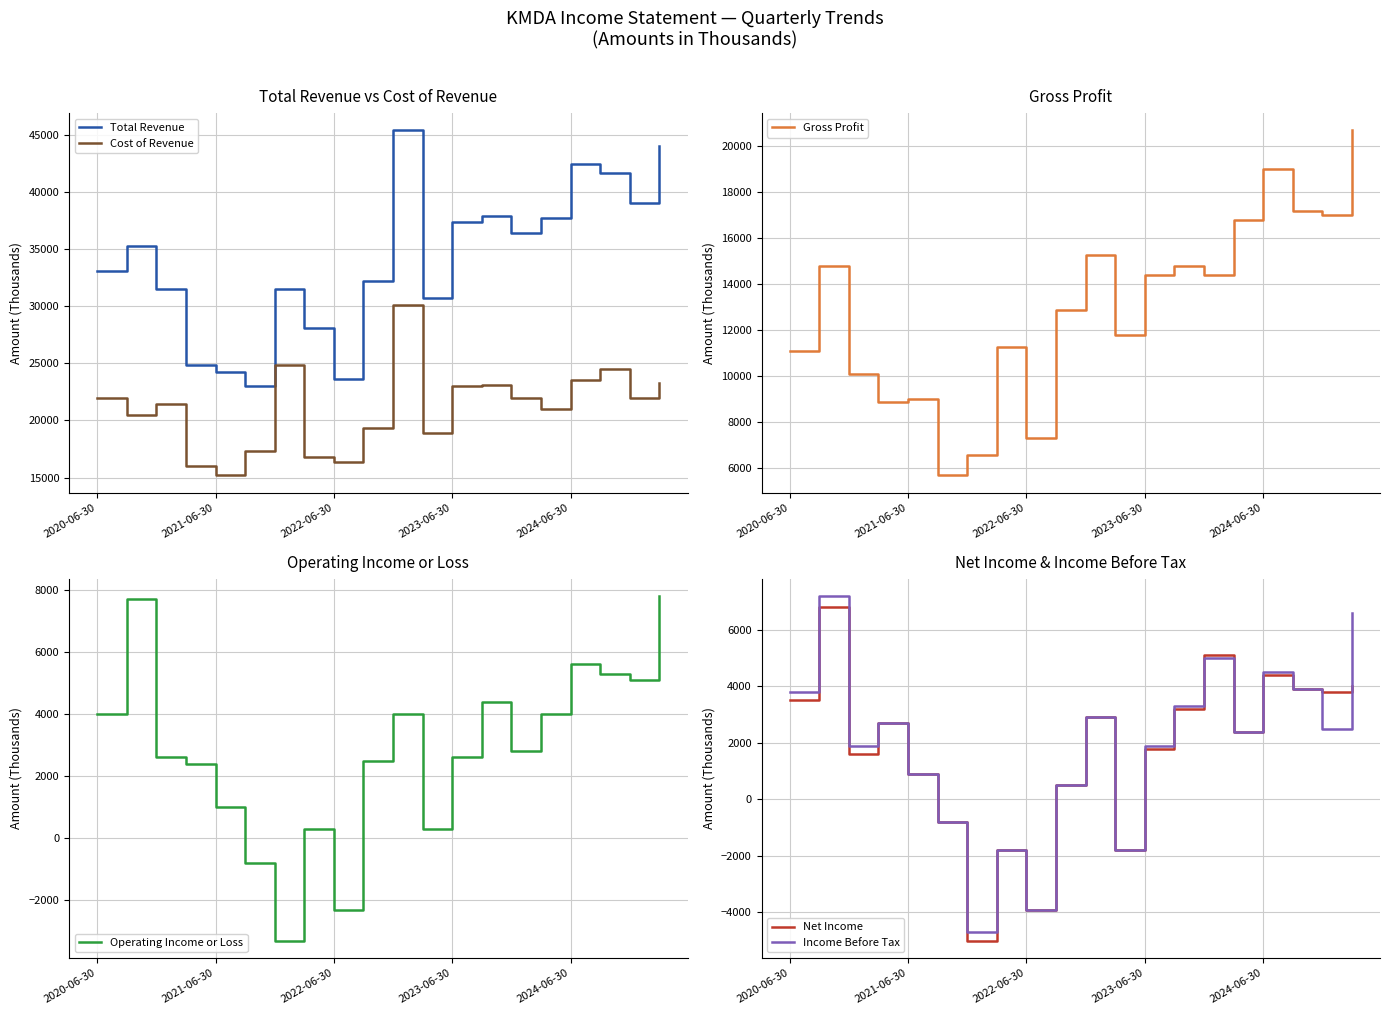

Rank the series at 10 from highest to lowest value.

Total Revenue, Cost of Revenue, Gross Profit, Operating Income or Loss, Net Income, Income Before Tax